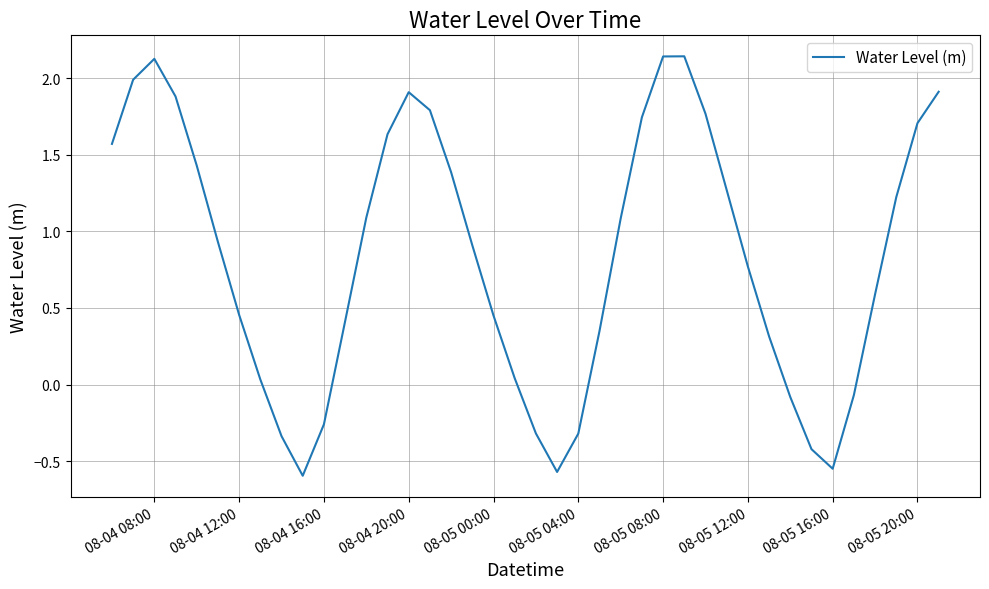

The value at 08-04 20:00 is 2.7. True or false?

False